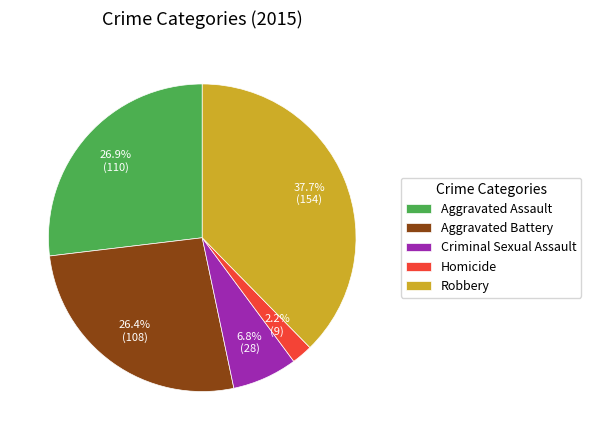

Does any single category account for the majority?

No